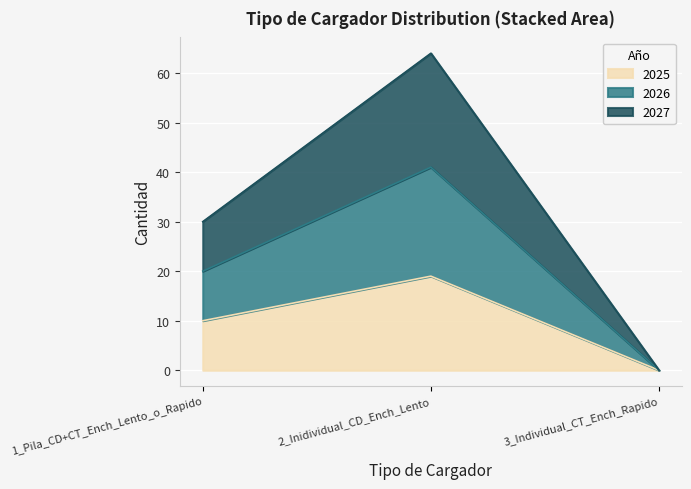

What is the sum of the 2025 values at 3_Individual_CT_Ench_Rapido and 1_Pila_CD+CT_Ench_Lento_o_Rapido?

10